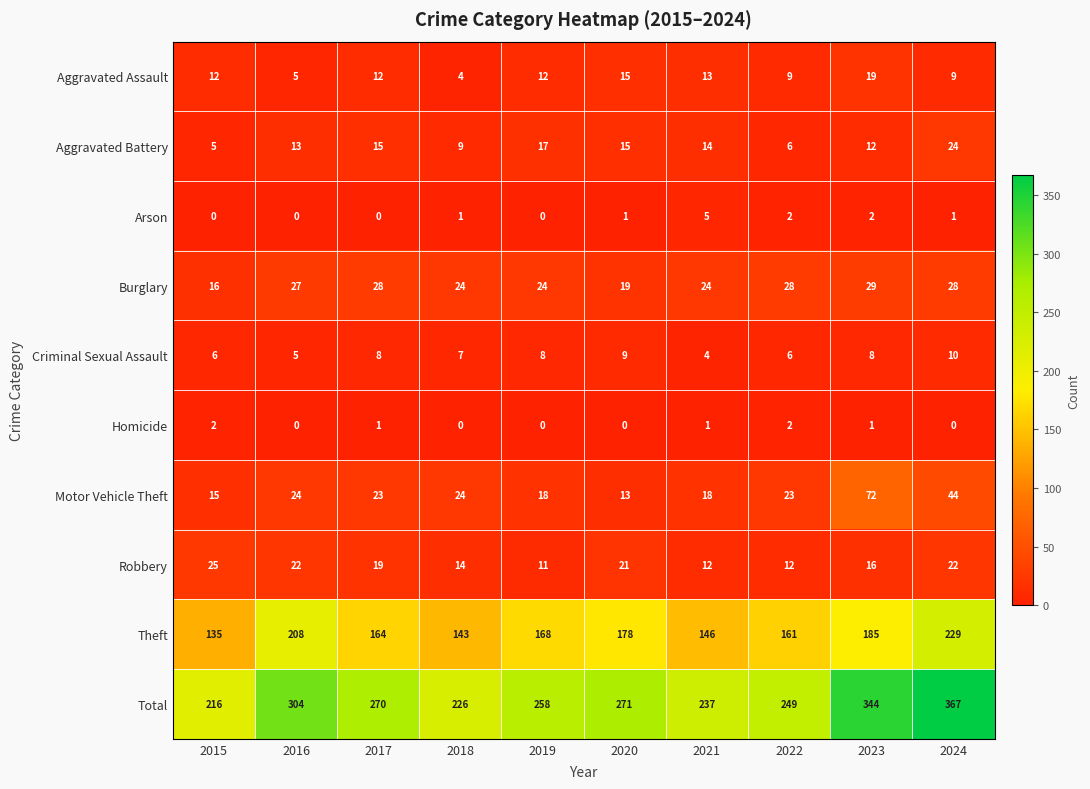

True or false: Aggravated Battery has a value of 17 at 2023.

False